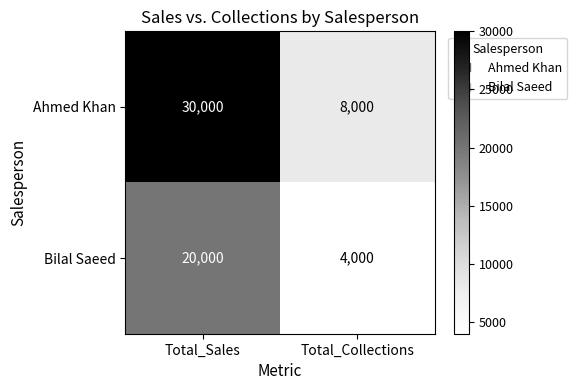

Which series has the largest range (max minus min)?

Ahmed Khan